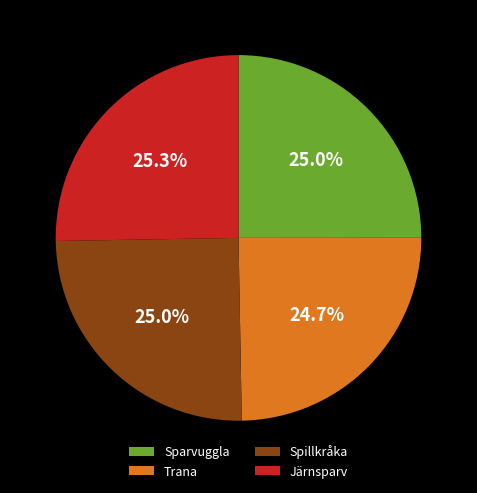

Does Spillkråka represent more than half of the total?

No